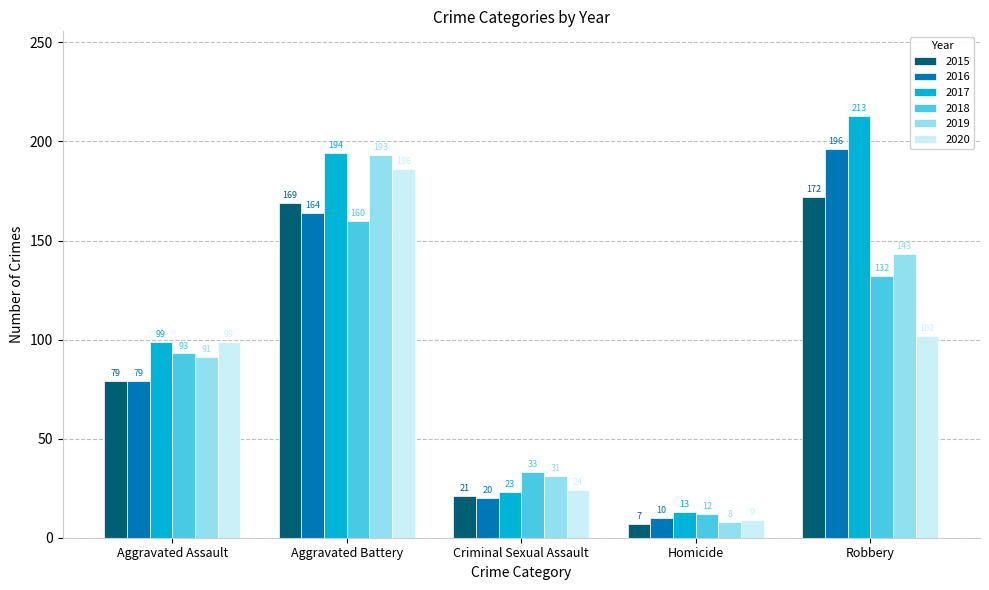

What is the sum of the 2015 values at Criminal Sexual Assault and Robbery?

193